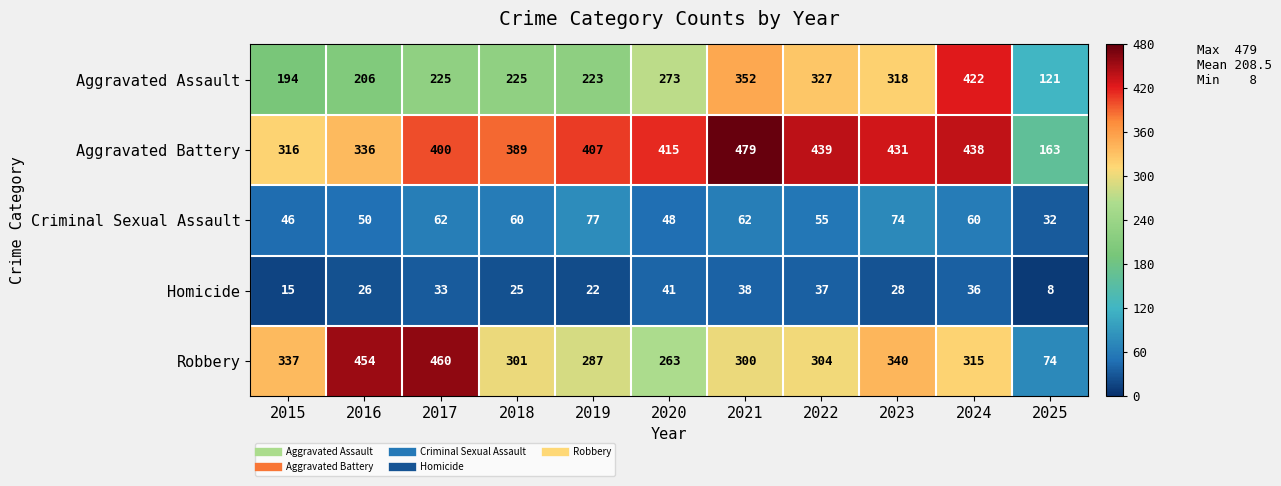

Which series has the largest total across all categories?

Aggravated Battery